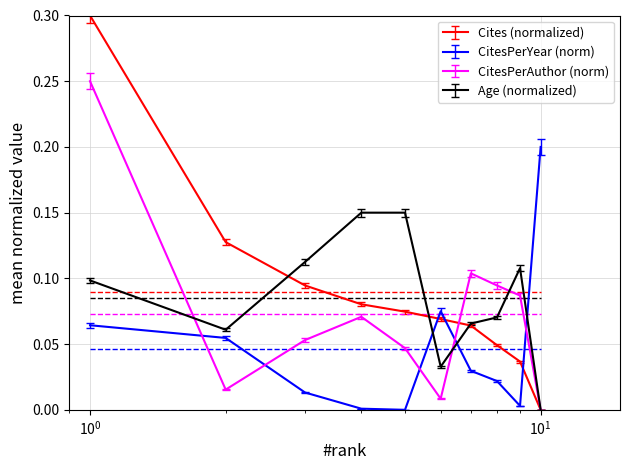

True or false: Age (normalized) and CitesPerYear (norm) cross at least once.

True